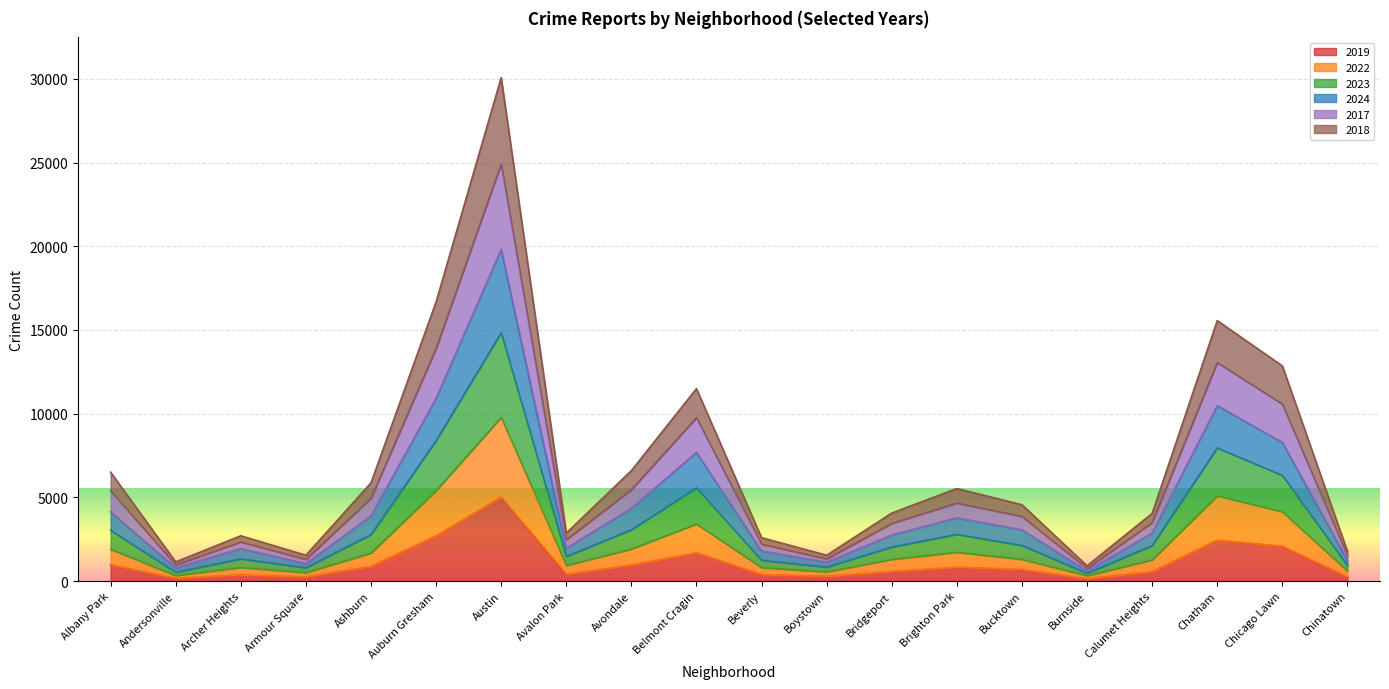

What is the total value across all series at Ashburn?

5863